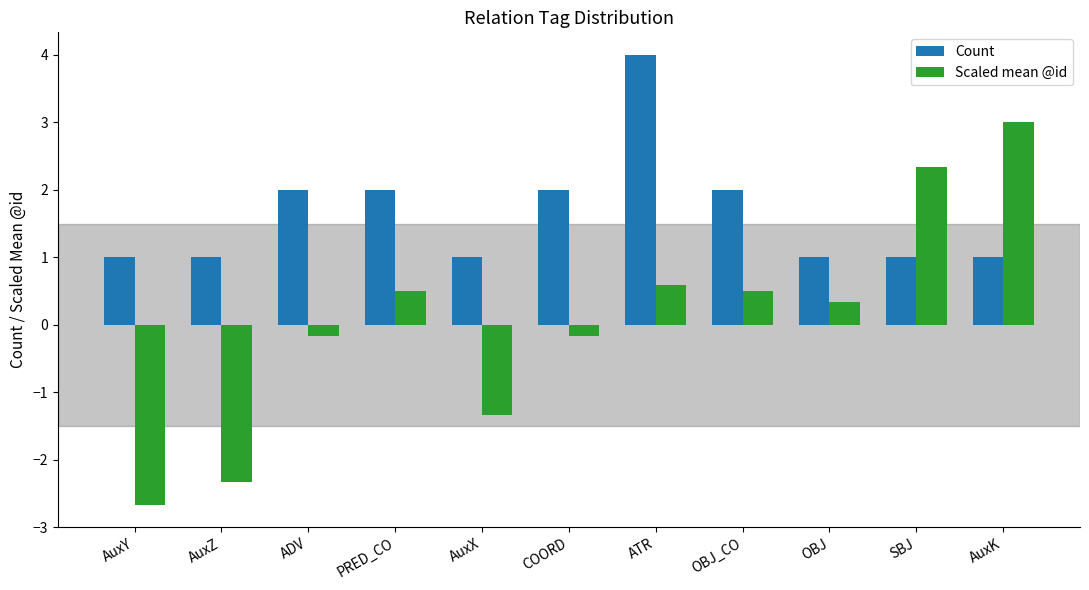

How many values in Scaled mean @id are below zero?

5